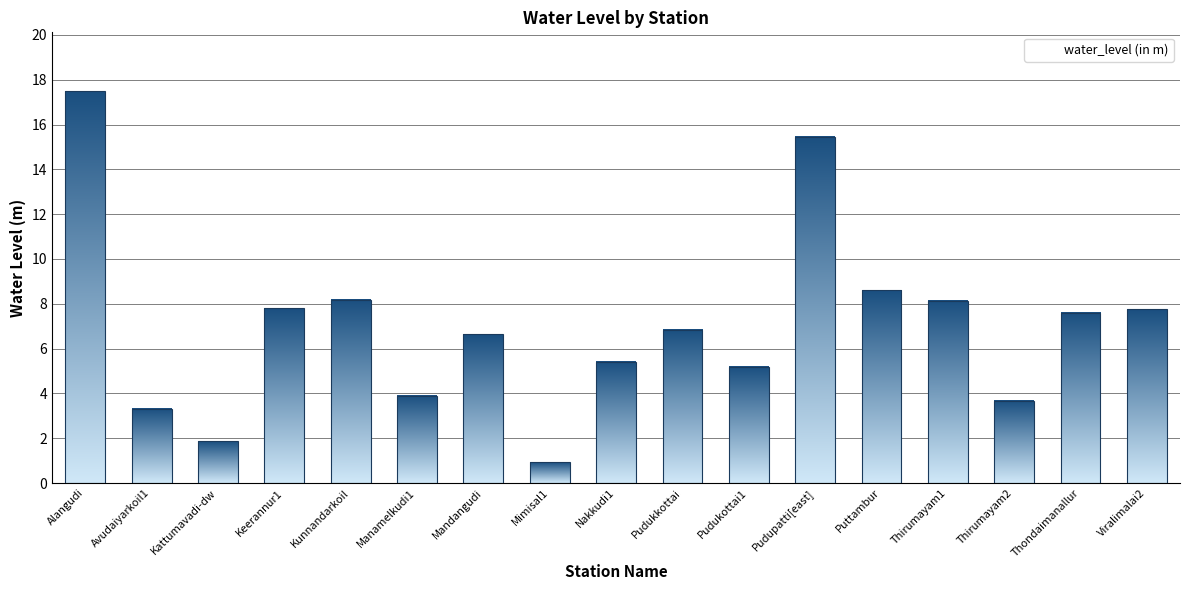

What is the sum of the values at Pudukottai1 and Kattumavadi-dw?

7.1